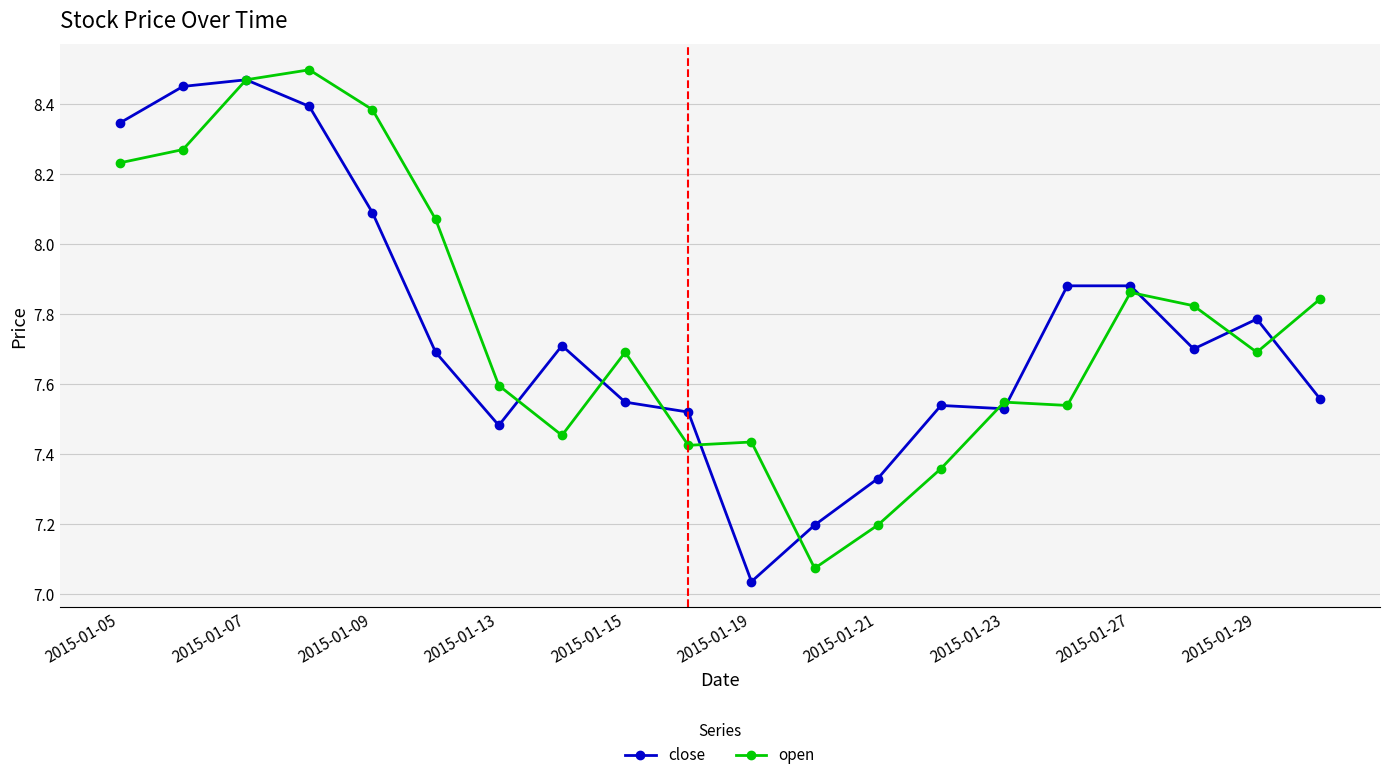

True or false: open has more than 1 interior local peaks.

True